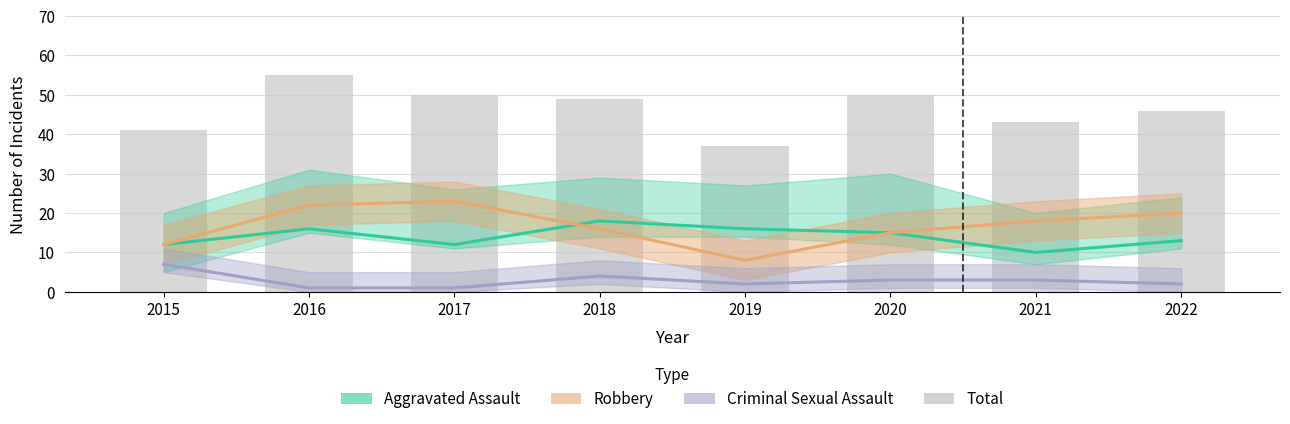

How many categories are shown in the chart?

8